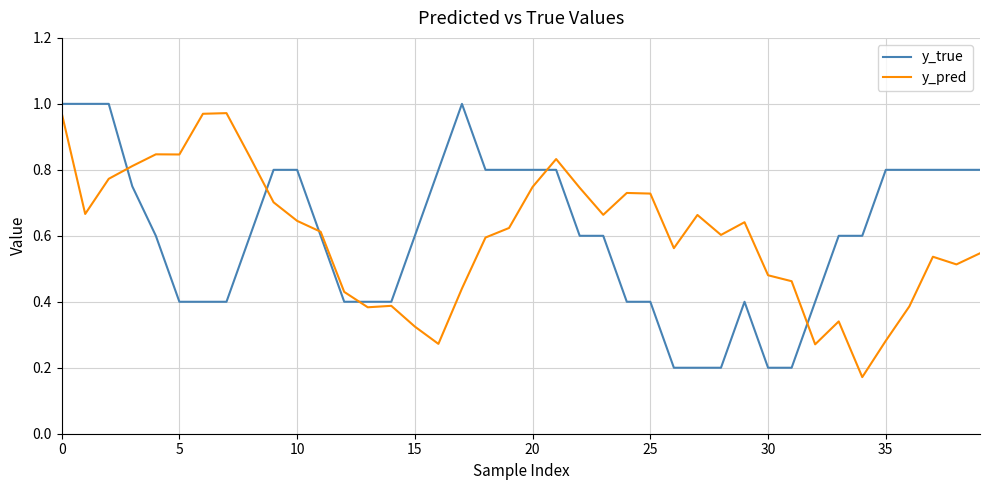

Count the number of categories in the chart.

40